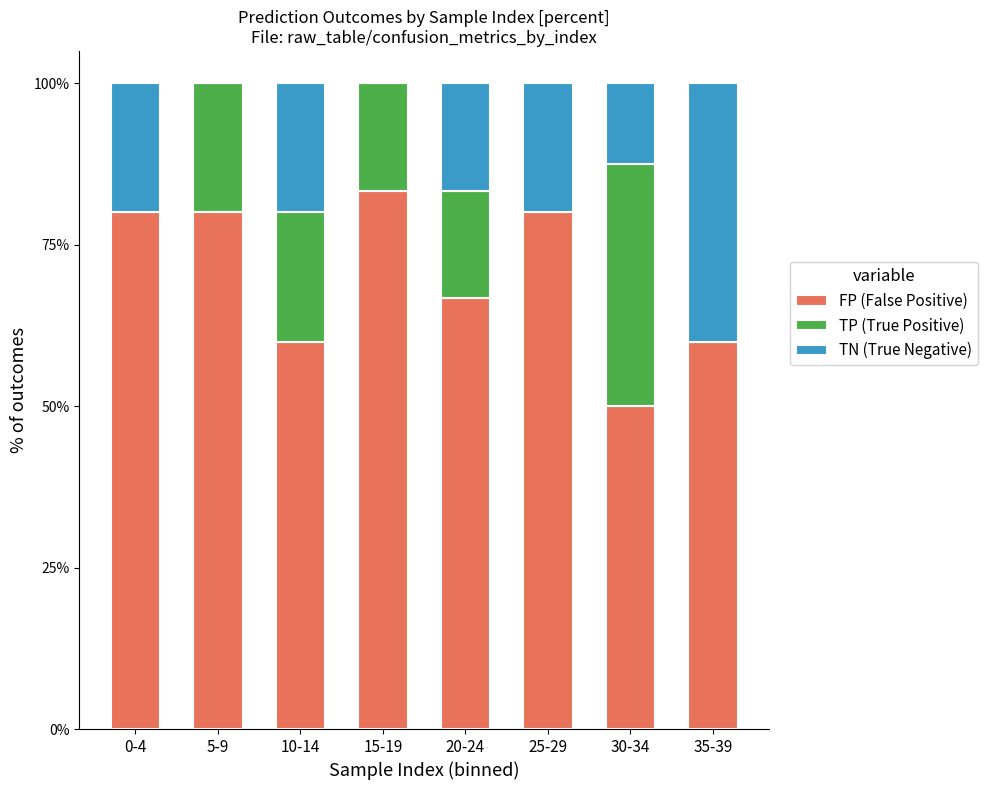

Are the bars grouped side by side (vs. stacked)?

No